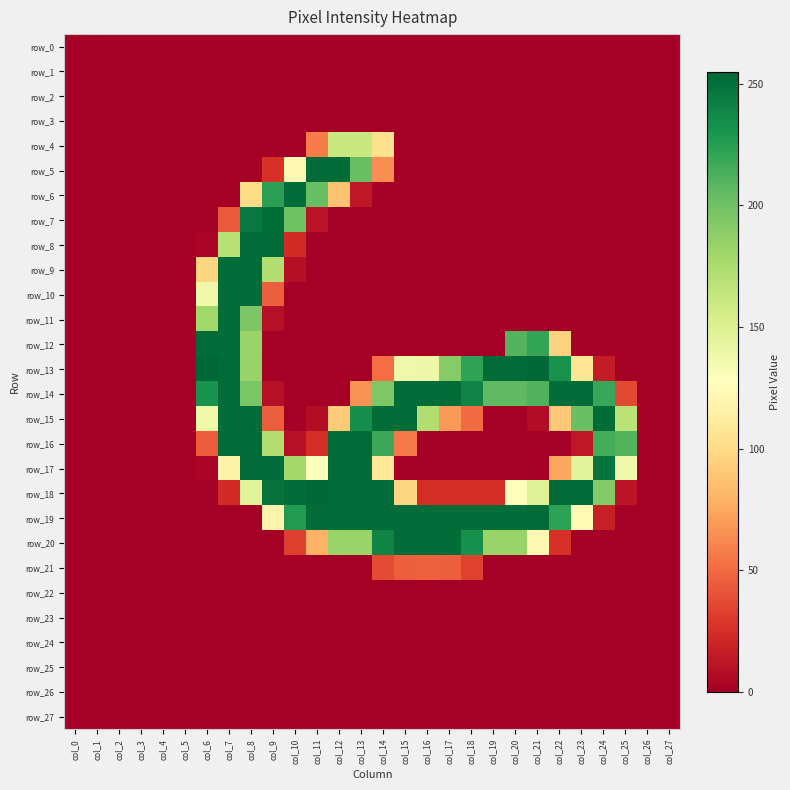

Between col_23 and col_27, which series saw the biggest shift?

row_18